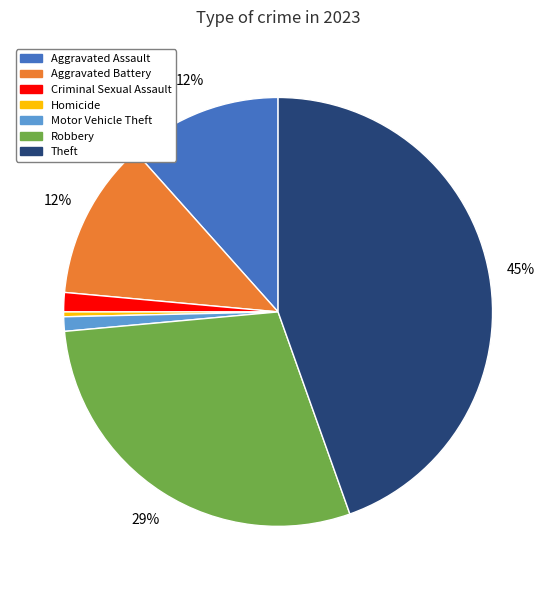

To the nearest percent, what percentage of the pie is Aggravated Battery?

12%